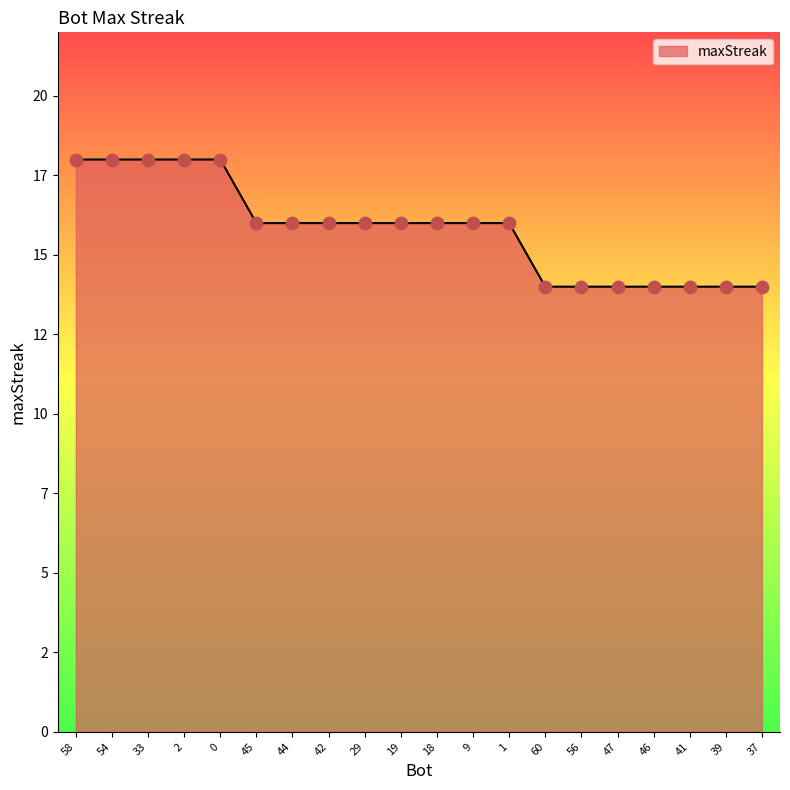

What is the ratio of the value at 54 to the value at 1?

1.1